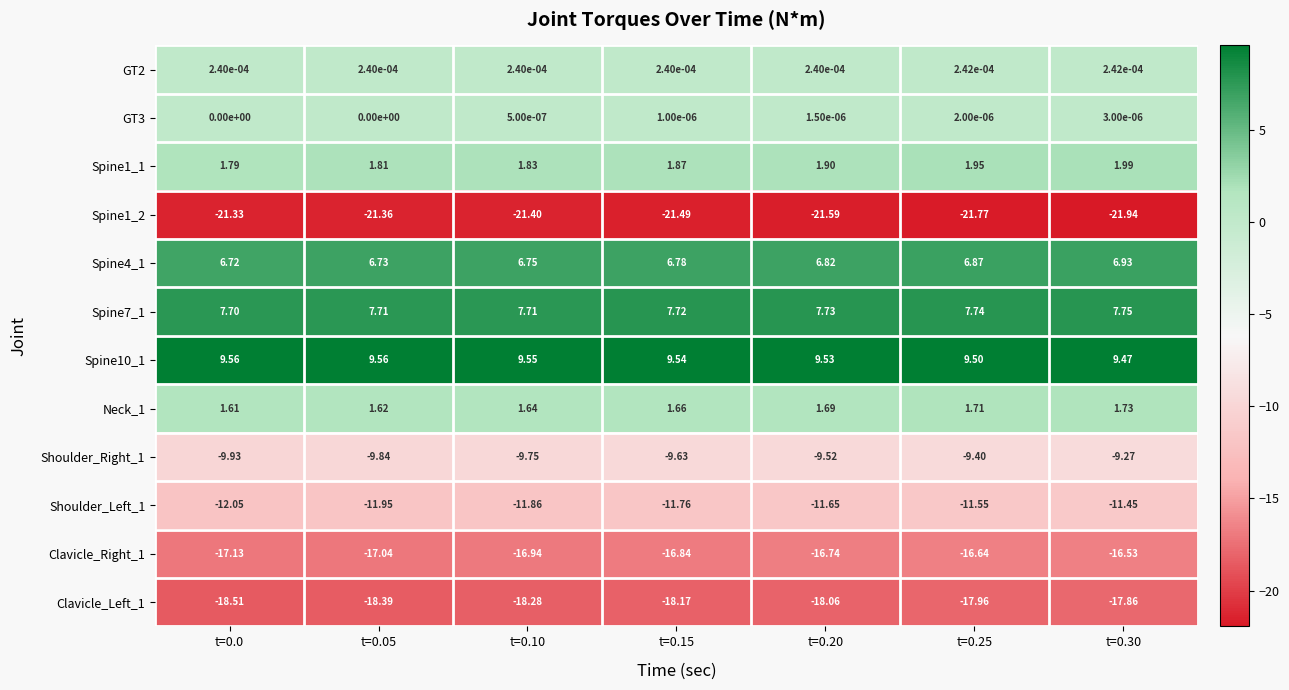

Which series has the widest spread of values?

Shoulder_Right_1